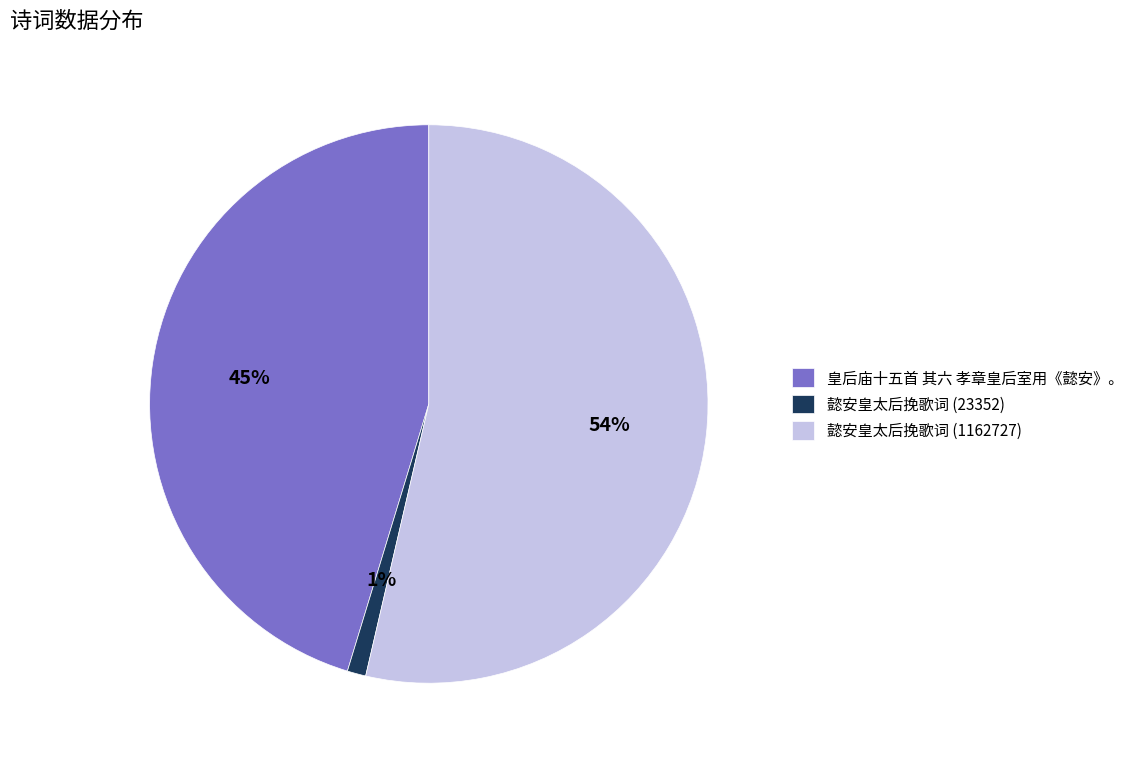

How many segments does this pie chart have?

3